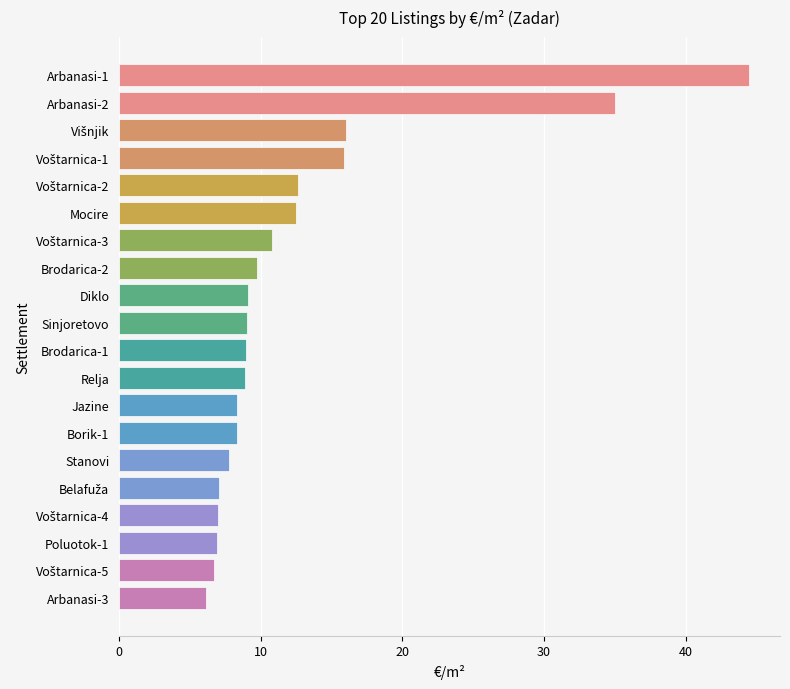

What is the label of the 10th bar from the bottom?

Brodarica-1